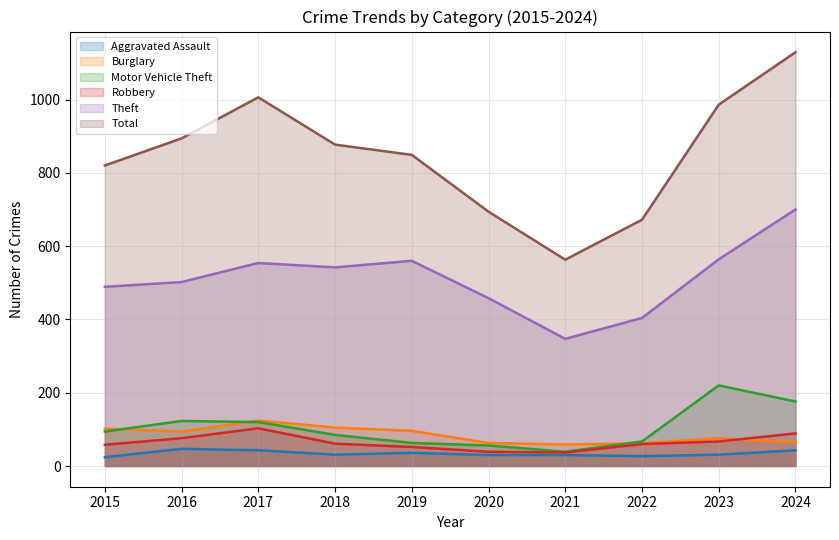

Does the chart have visible grid lines?

Yes